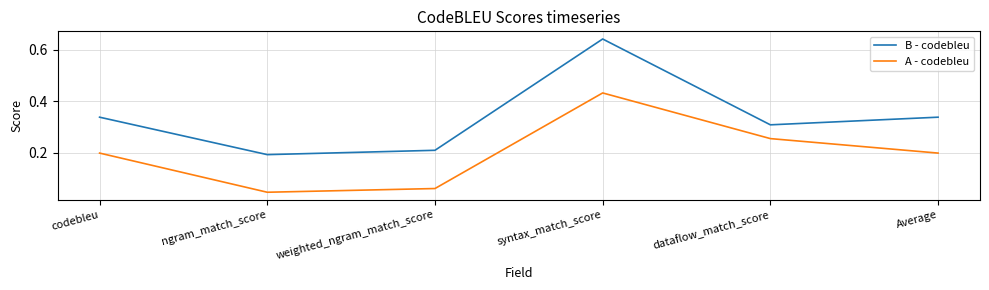

List the series in order of their peak value, lowest first.

A - codebleu, B - codebleu